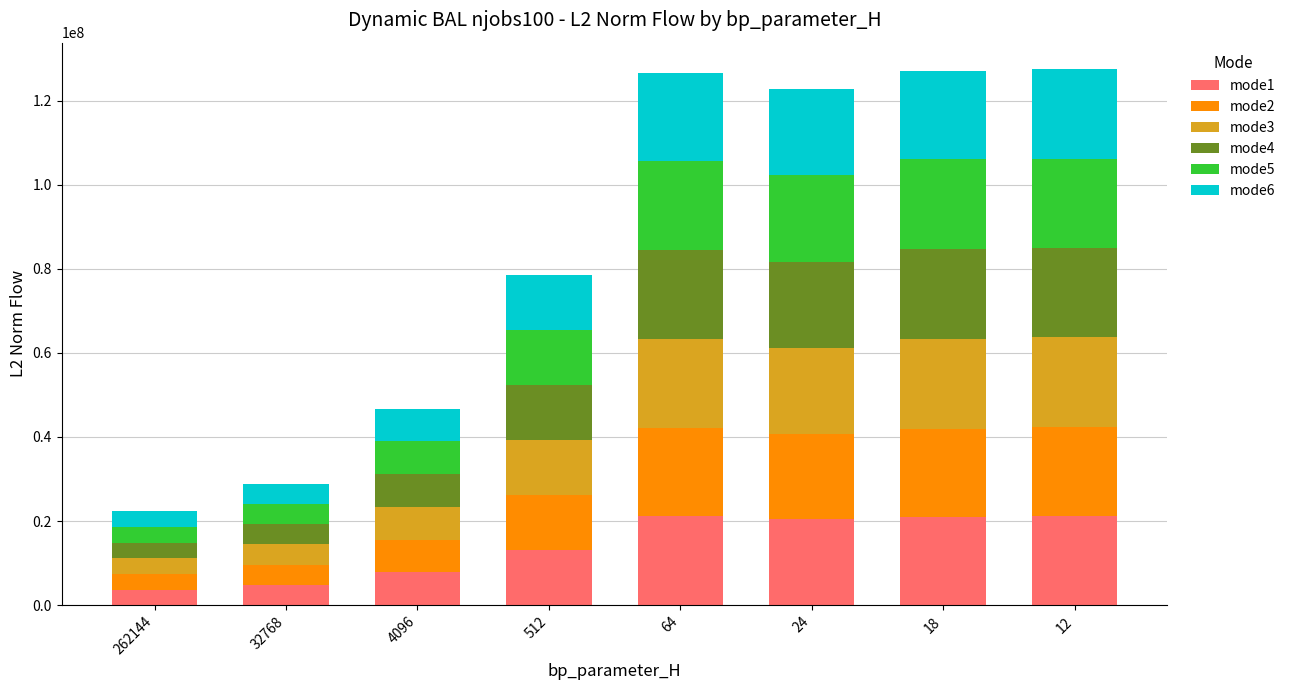

What is the minimum value for mode1?

3713816.0